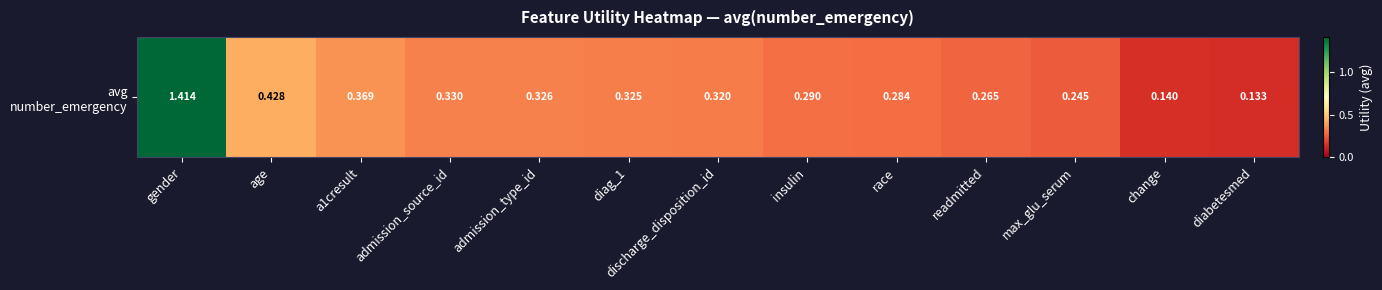

Which category has the highest value across all series?

gender